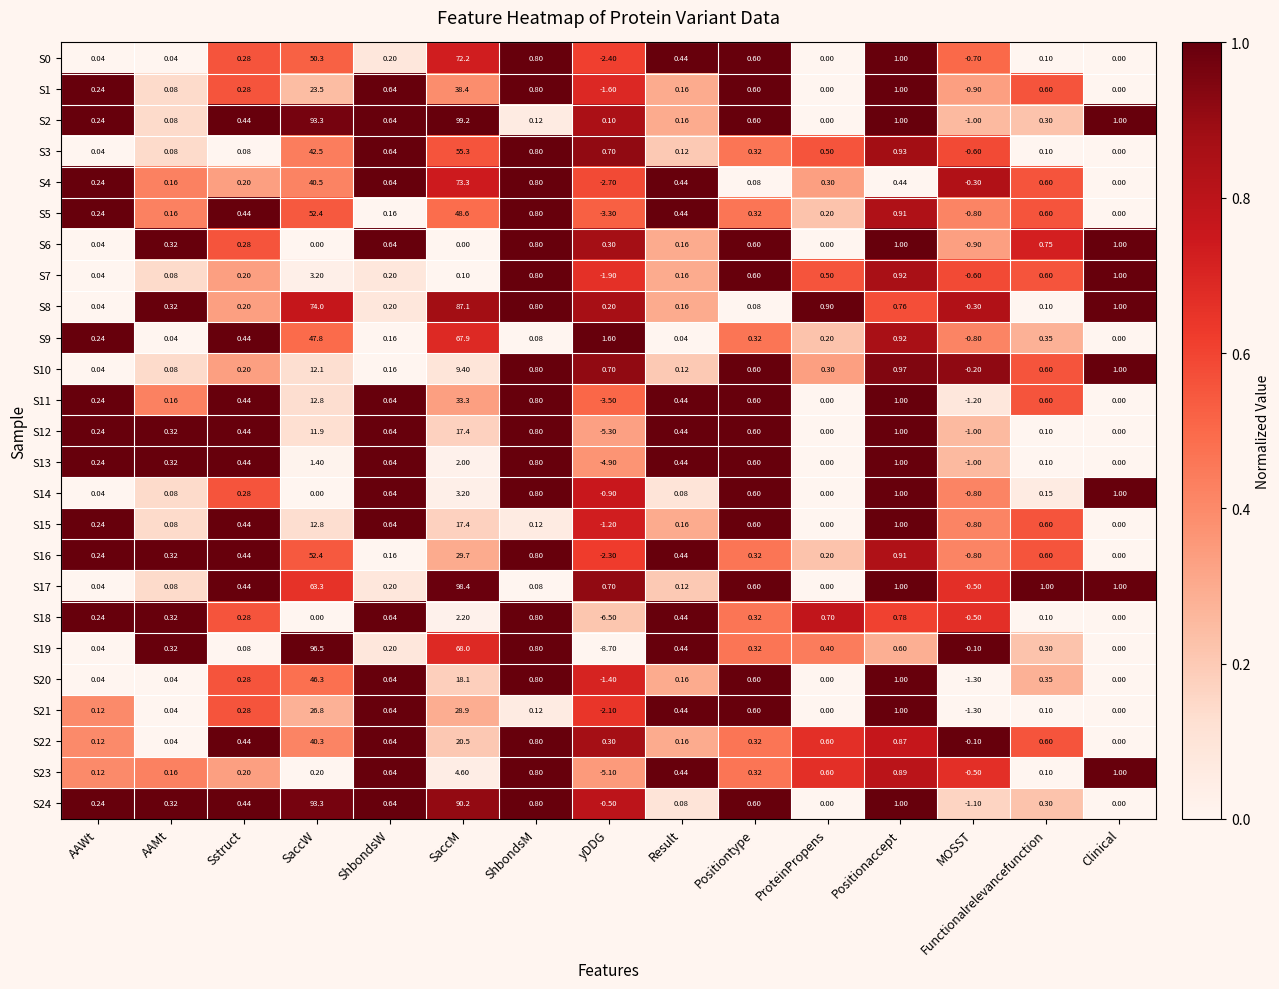

At which label does S10 reach its minimum?

MOSST